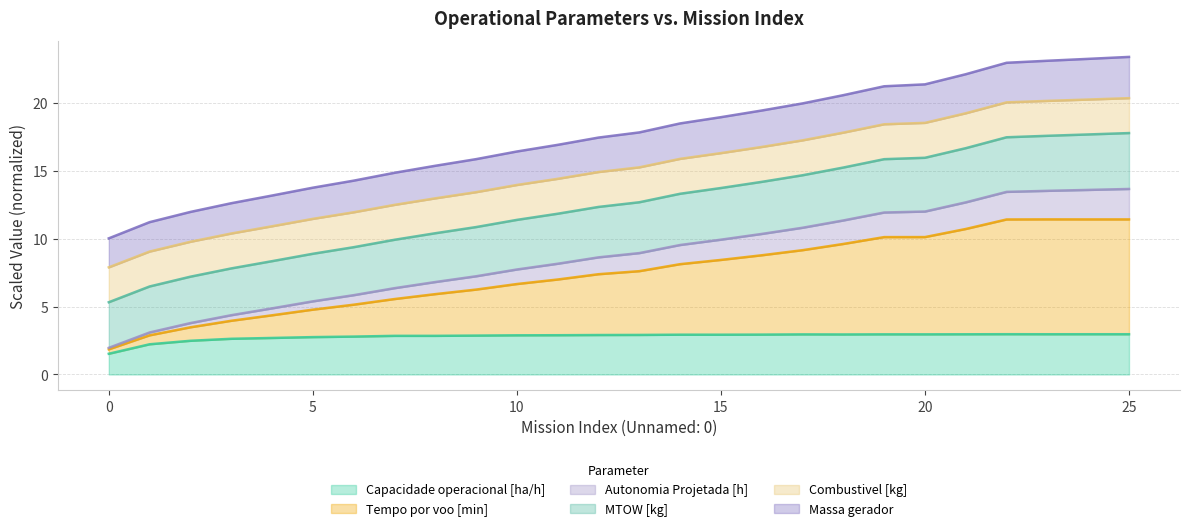

What is the highest value of the Capacidade operacional [ha/h] series?

3.0